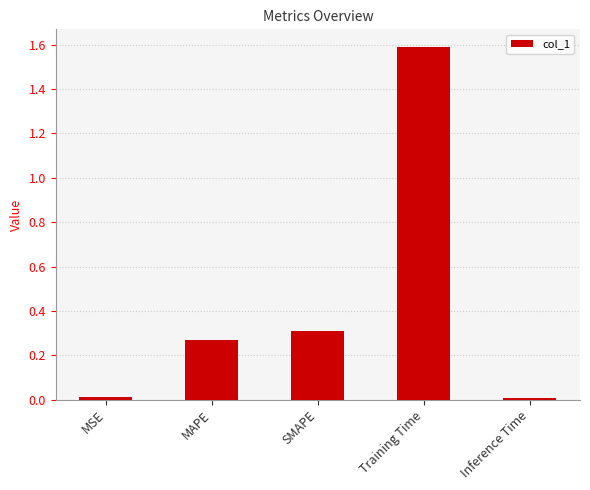

What is the change in value from MAPE to Inference Time?

-0.3